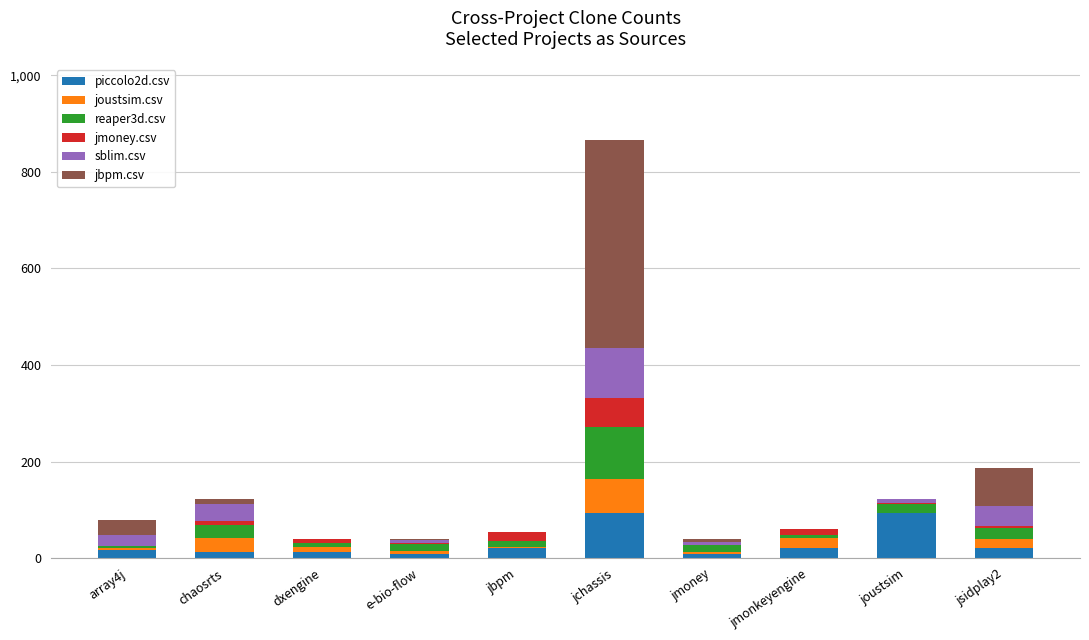

At which category is the sum across all series the highest?

jchassis